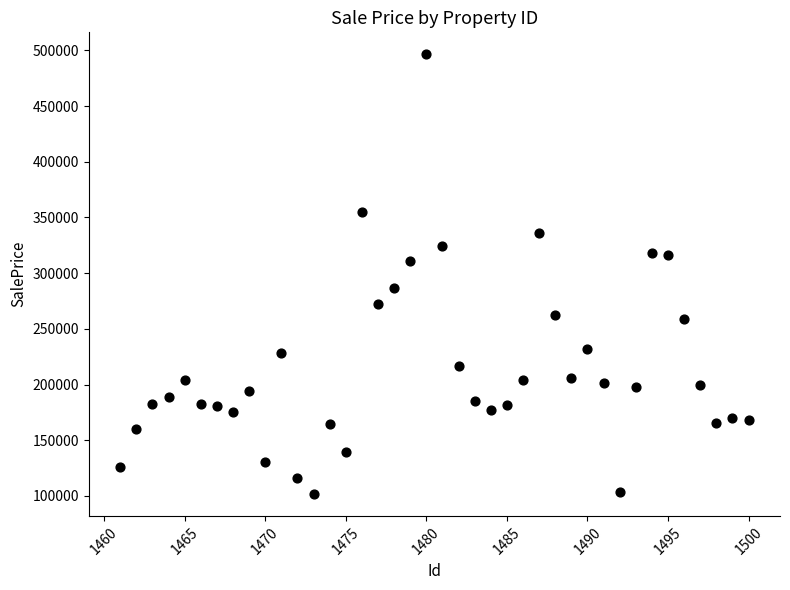

What is the range of X values (max minus min)?

39.0